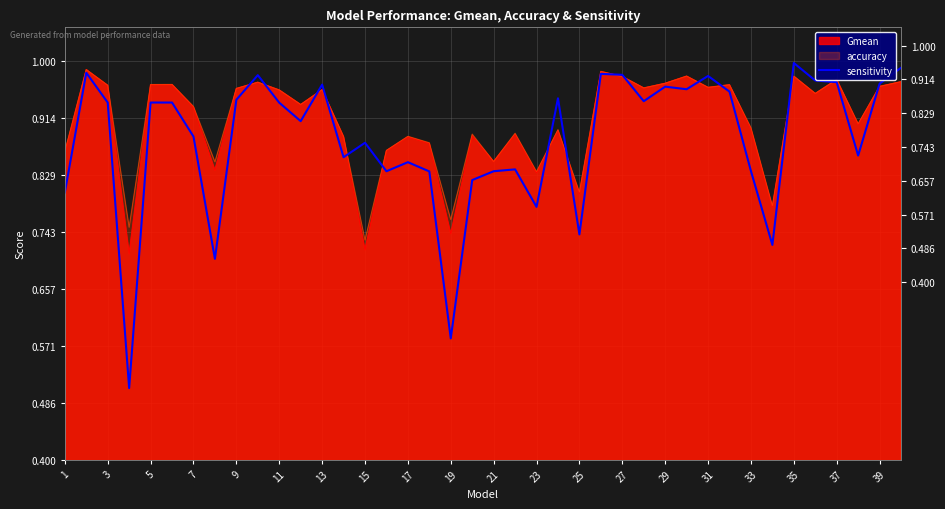

True or false: the data shows 1.3 at 7.

False